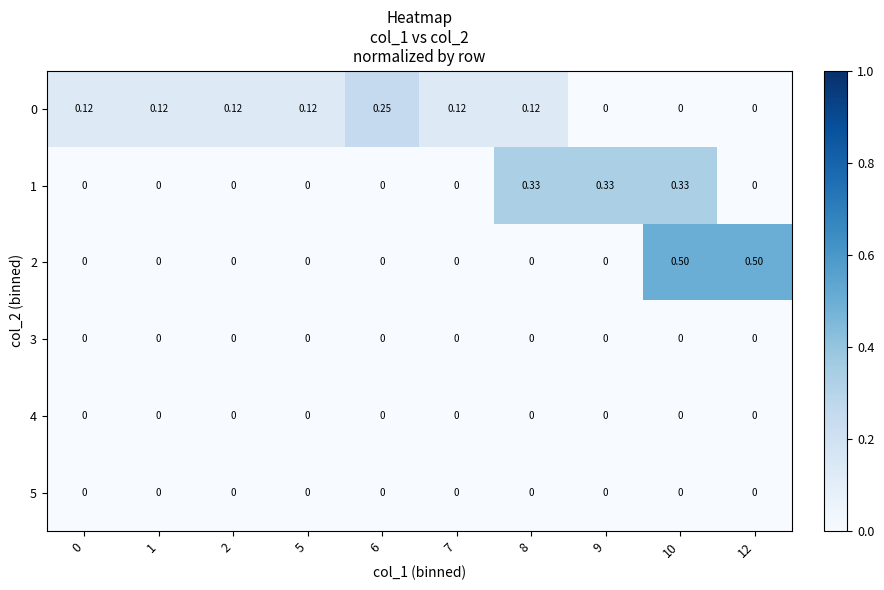

Count the number of categories in the chart.

10